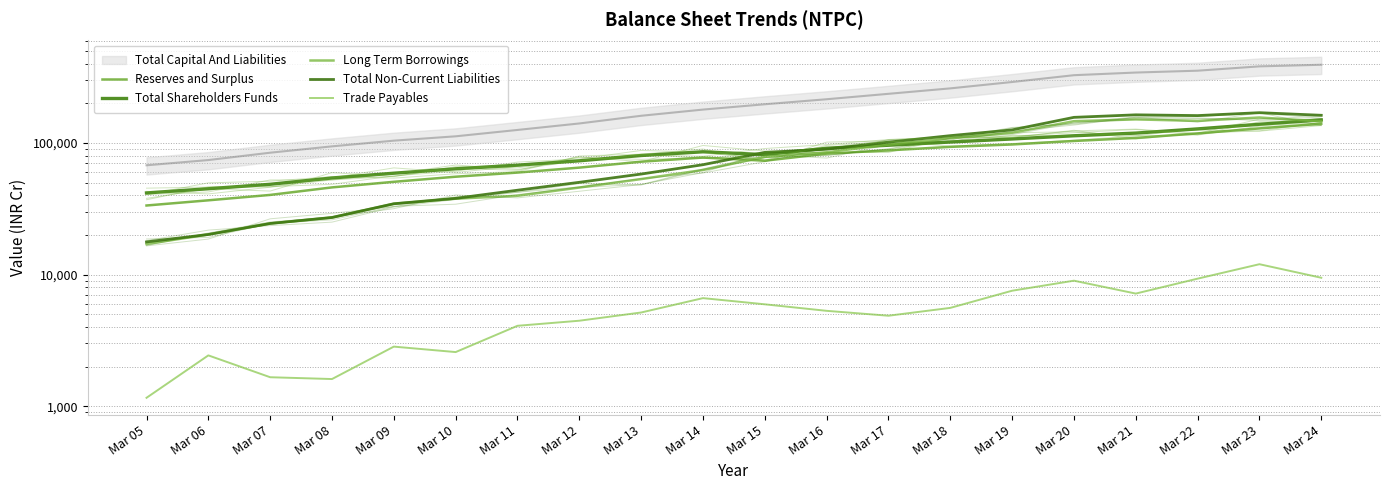

Which series changed the most between Mar 07 and Mar 16?

Total Non-Current Liabilities